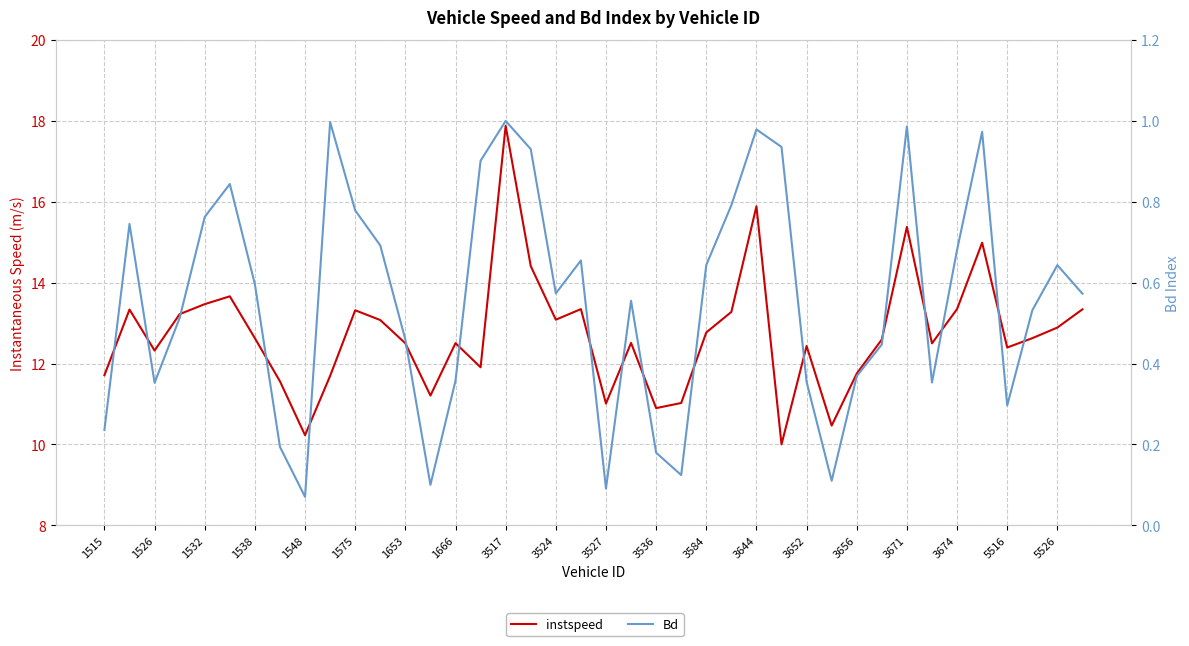

What is the difference between the maximum and minimum values in the instspeed series?

7.9